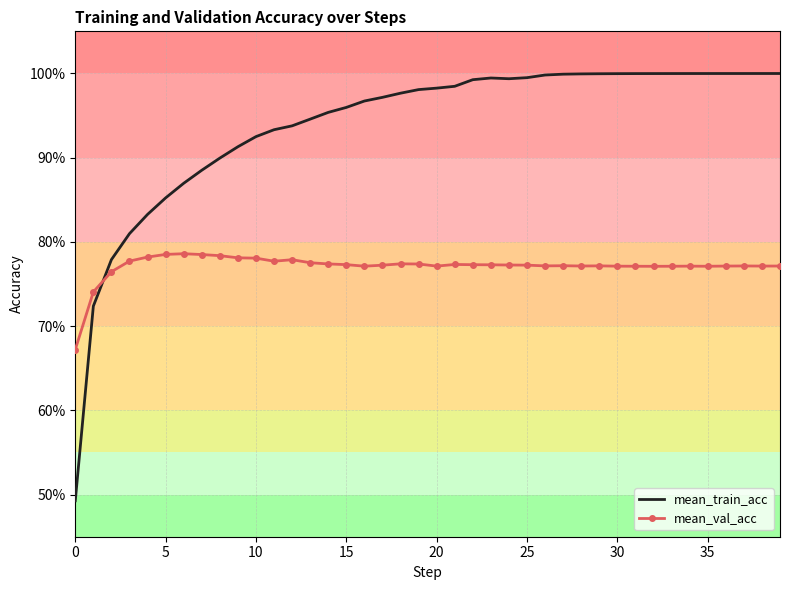

At which category does mean_train_acc reach its first local peak?

23